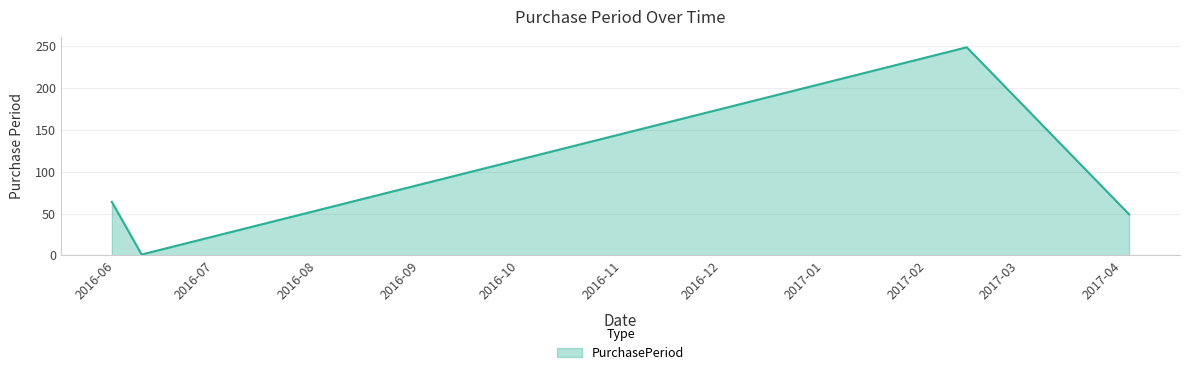

Does the chart display data point markers on the line(s)?

No